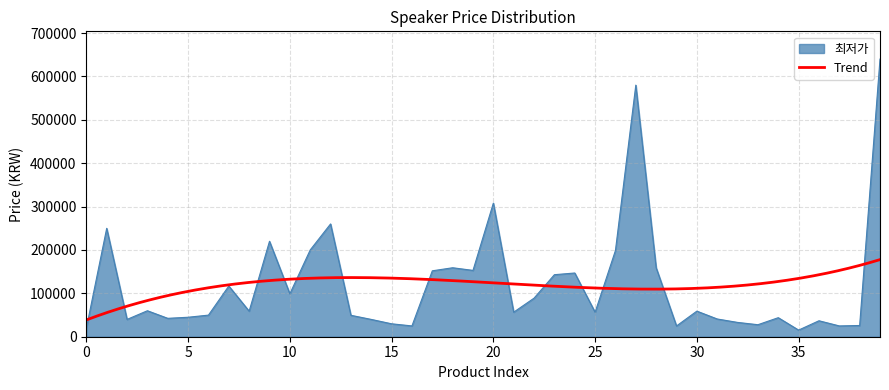

Rank the categories by value from highest to lowest.

39, 27, 20, 12, 1, 9, 11, 26, 18, 28, 19, 17, 24, 23, 7, 10, 22, 3, 30, 8, 21, 25, 6, 13, 5, 34, 4, 31, 2, 14, 36, 32, 15, 33, 38, 16, 37, 29, 0, 35